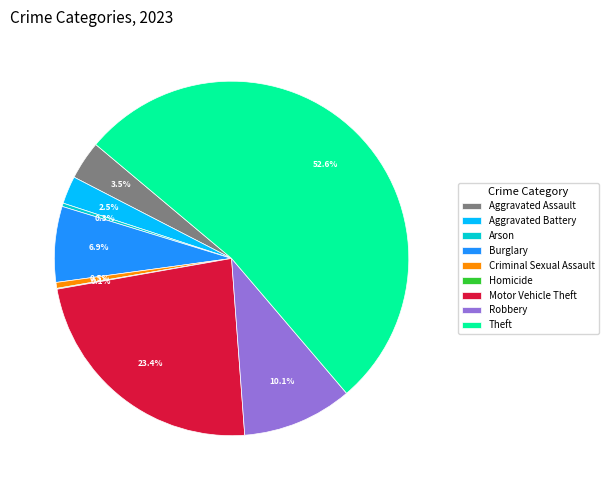

True or false: Arson accounts for 6% of the total.

False